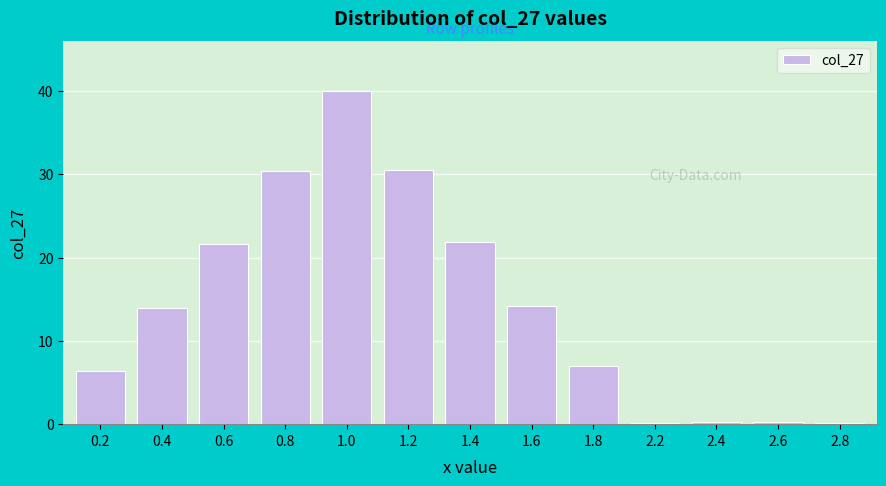

What is the maximum value shown in the chart?

40.0